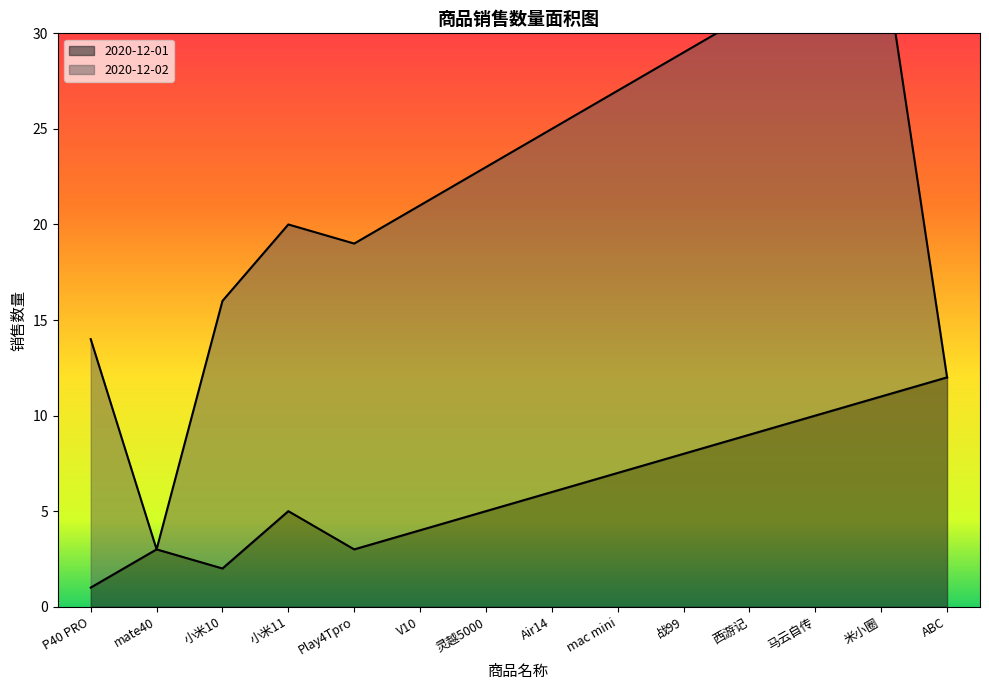

Is it true that the value at ABC is 19?

False